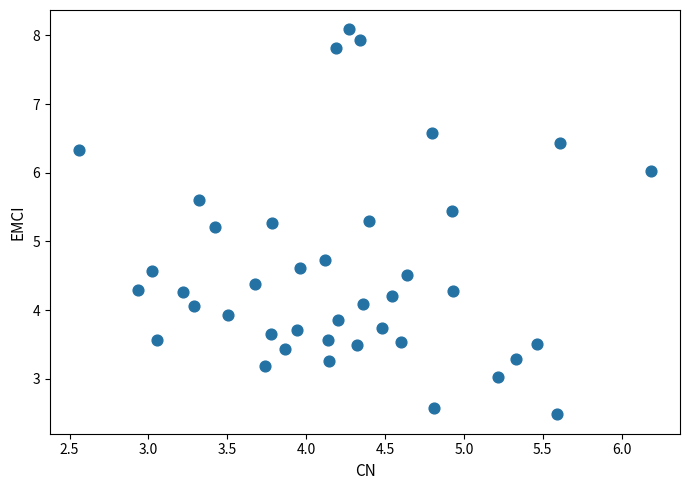

What is the range of Y values (max minus min)?

5.6